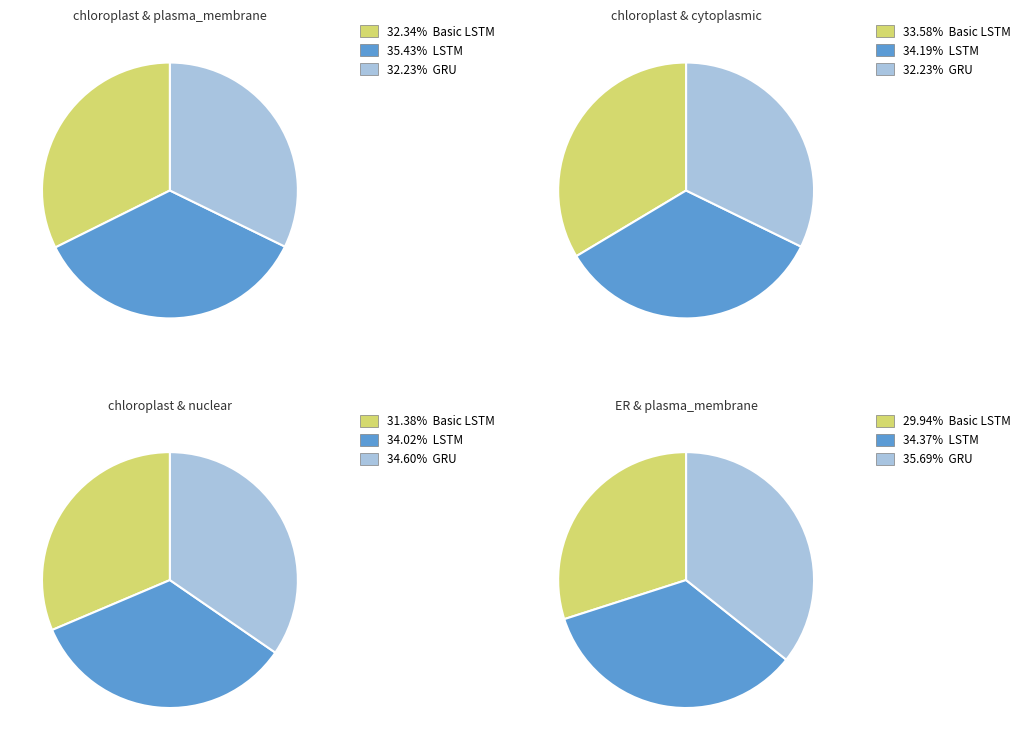

Is it true that LSTM is 44% of the pie?

False